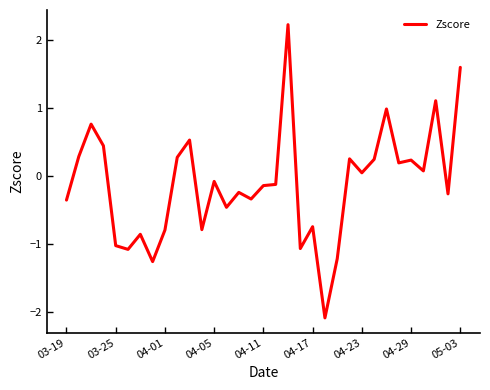

What is the difference between the maximum and minimum values?

4.3